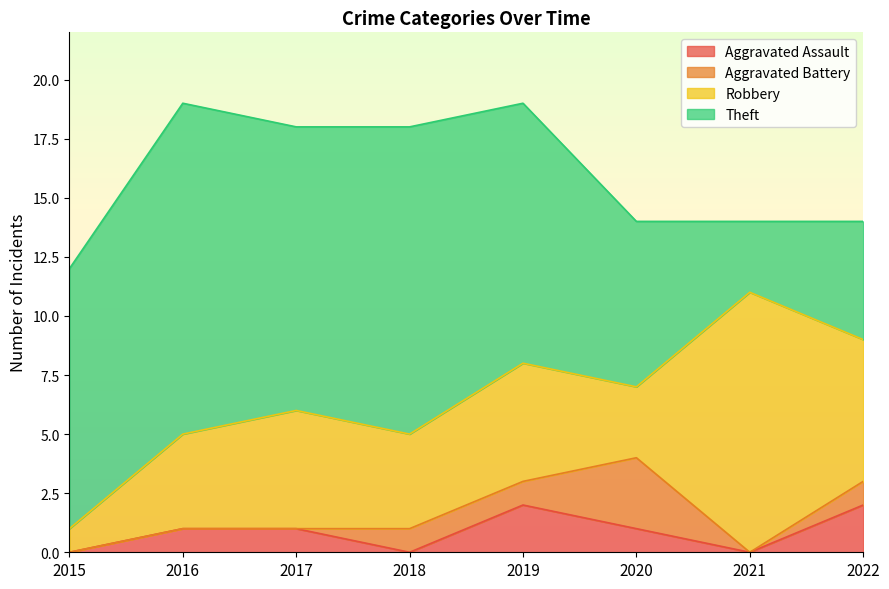

What is the difference between the Aggravated Assault values at 2016 and 2018?

1